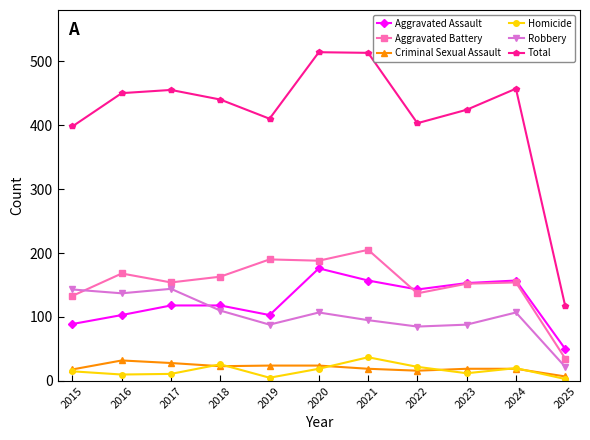

What is the difference between the highest and lowest values at 2019?

405